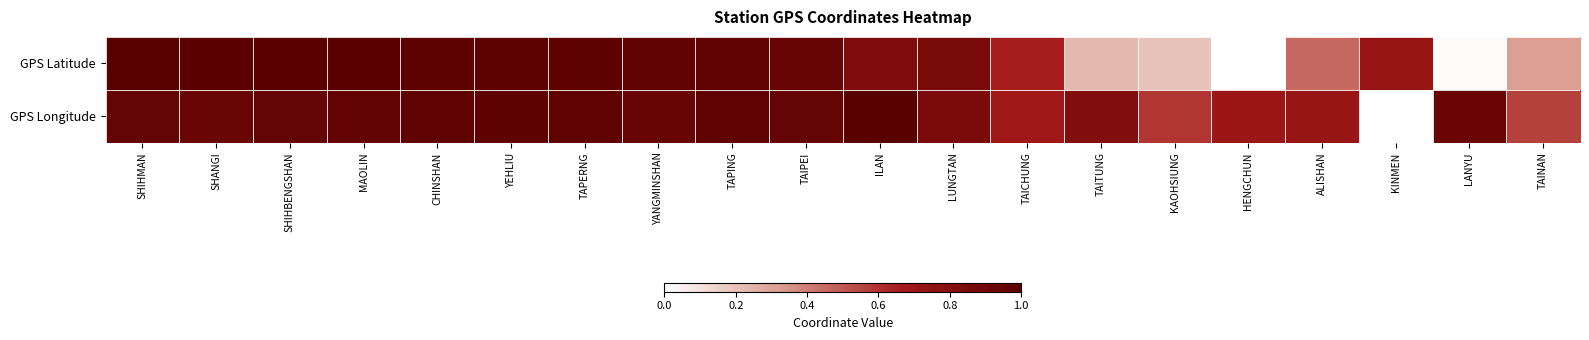

Count the number of categories in the chart.

20